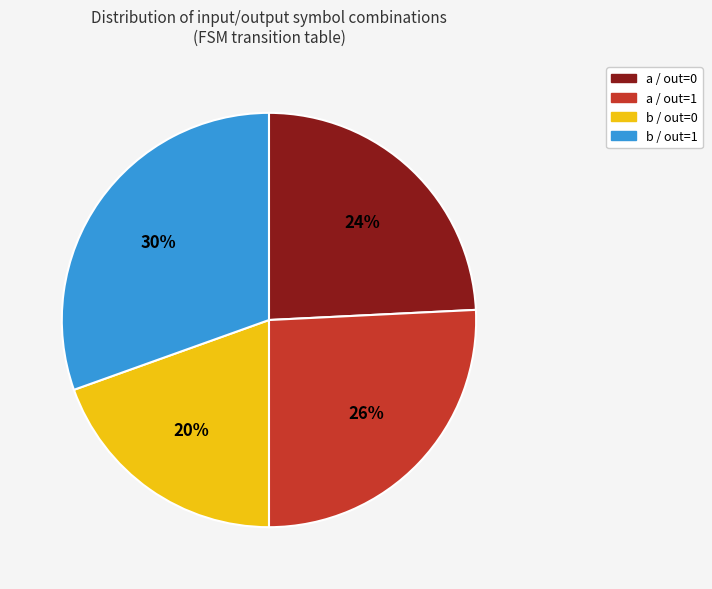

Is there any slice that represents more than half of the pie?

No